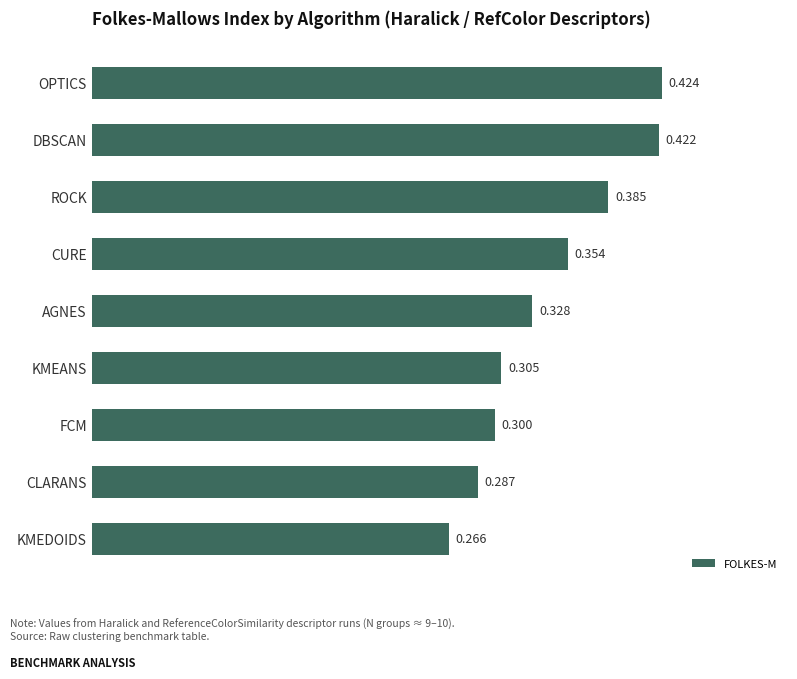

What is the difference between the second highest and second lowest values?

0.1